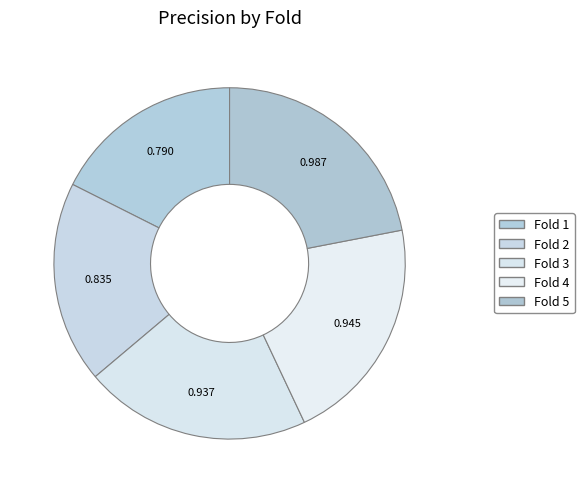

To the nearest percent, what is the average slice percentage?

20%